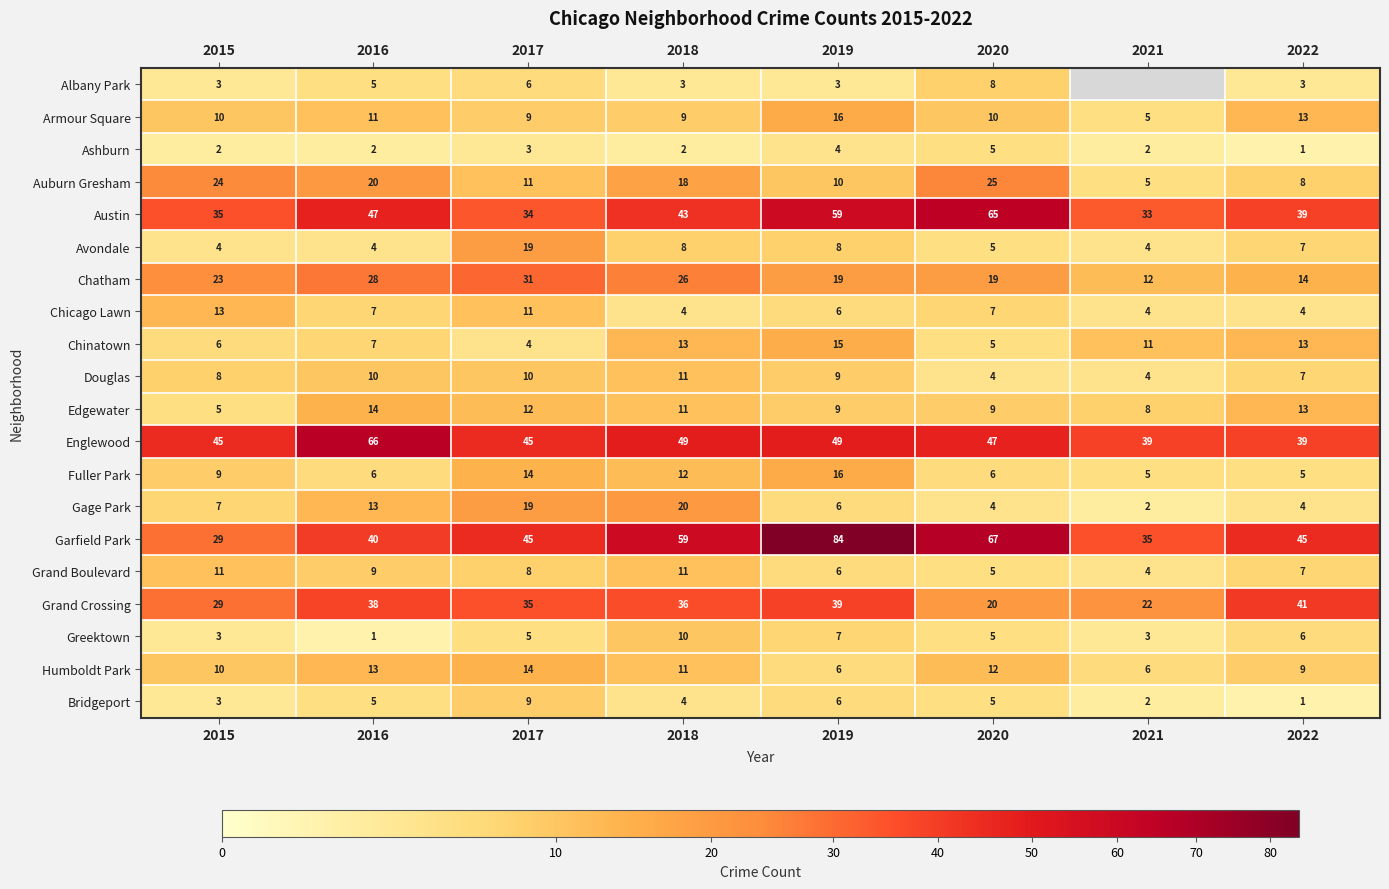

What is the difference between the highest and lowest values at 2015?

43